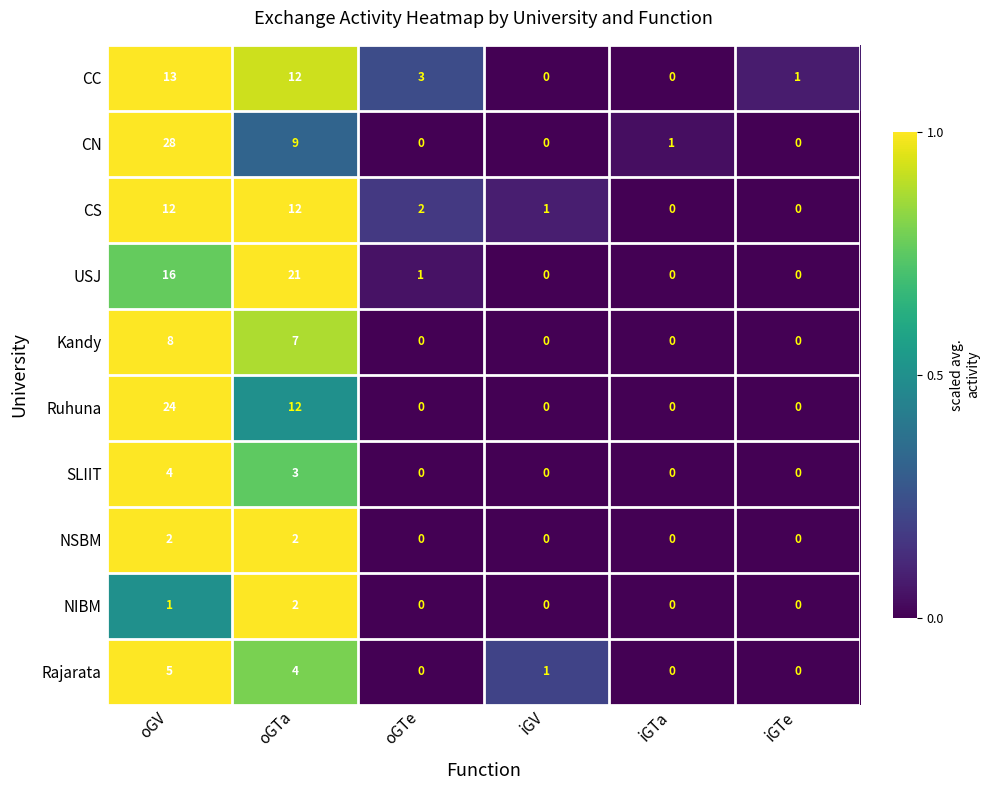

At oGV, list the series in order from largest to smallest.

CN, Ruhuna, USJ, CC, CS, Kandy, Rajarata, SLIIT, NSBM, NIBM